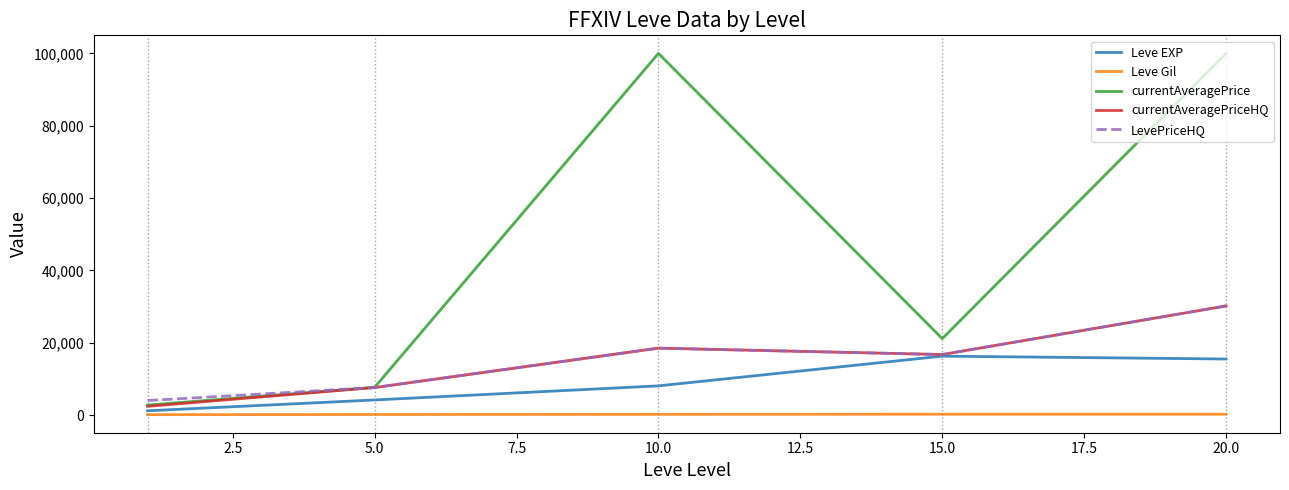

Which series has the largest total across all categories?

currentAveragePrice